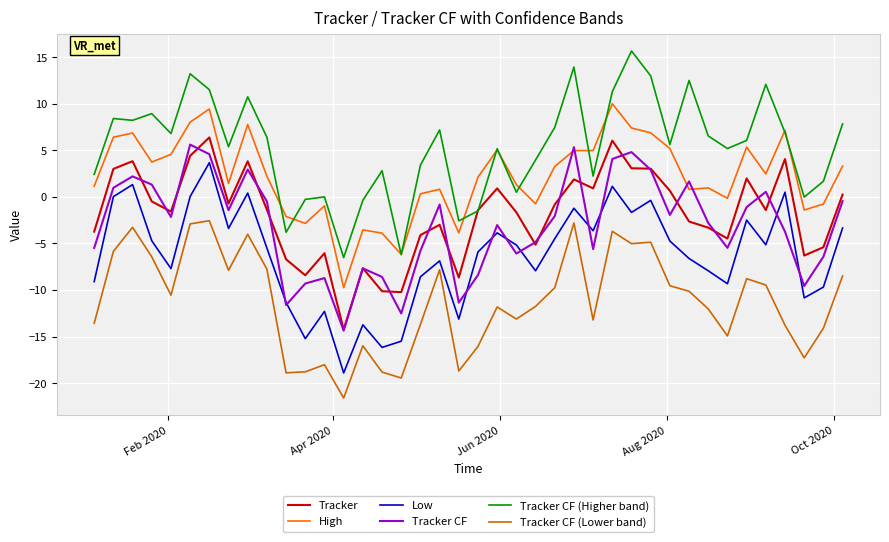

True or false: Low has more than 0 interior local peaks.

True